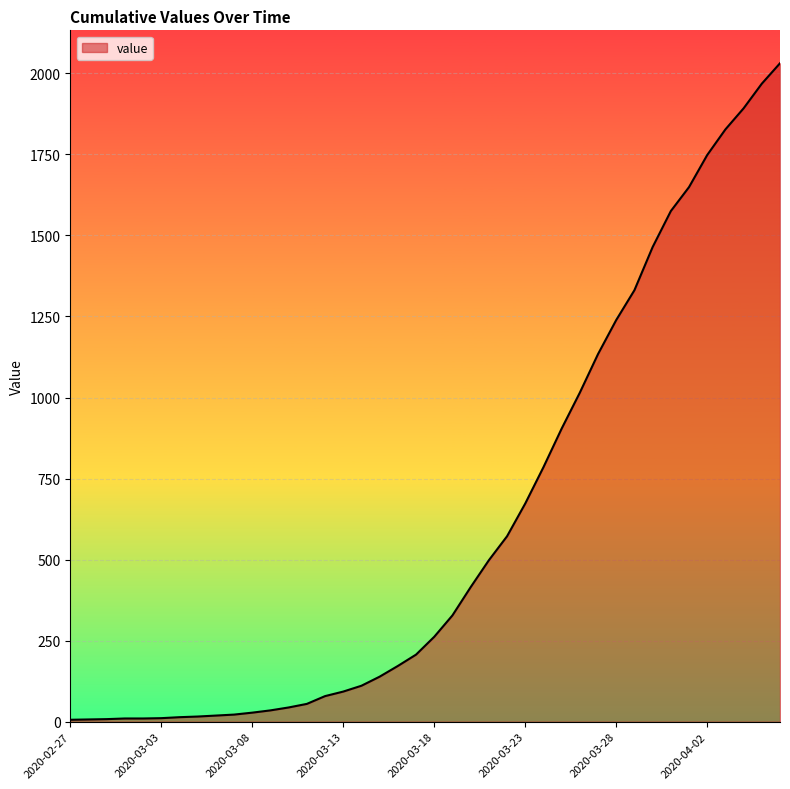

What is the greatest value displayed?

2031